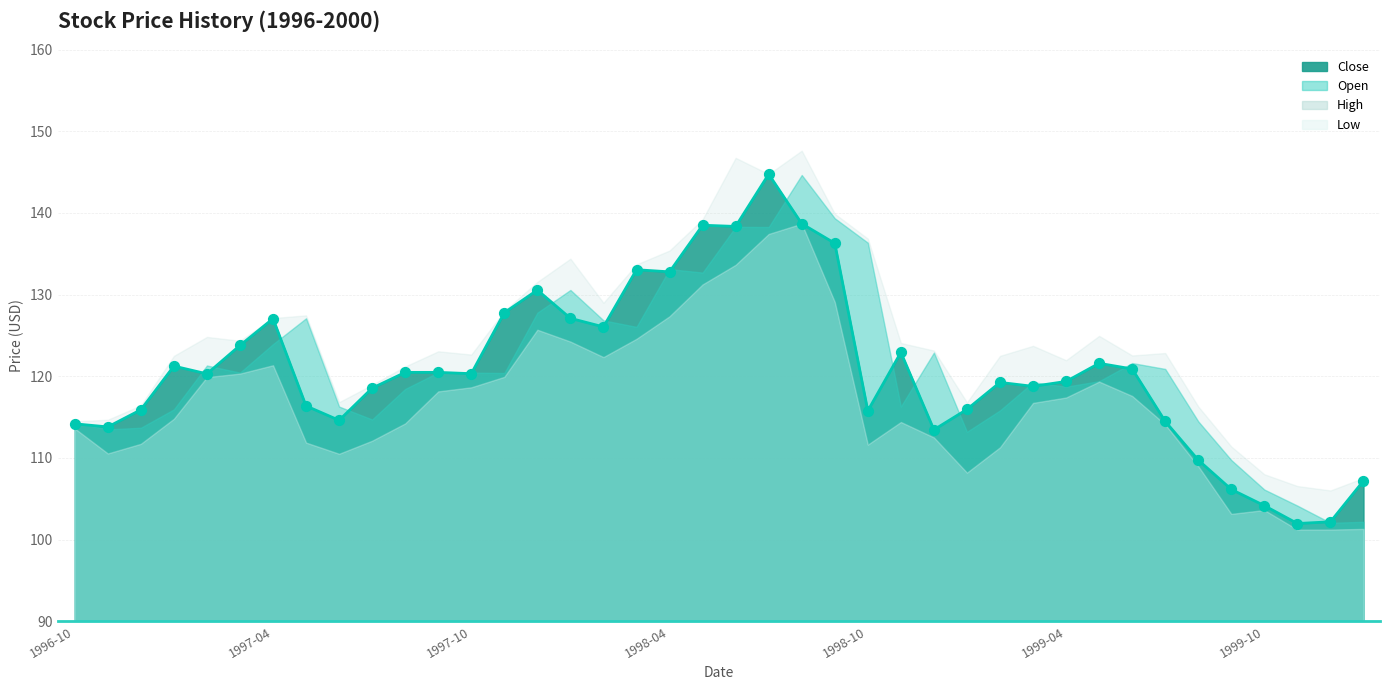

Which series has the largest total across all categories?

High